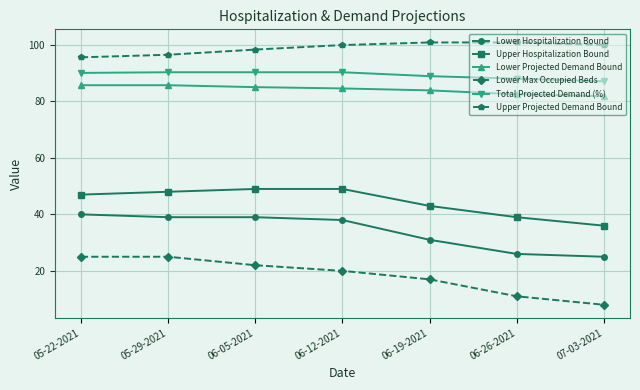

What is the maximum value shown in the chart?

100.9